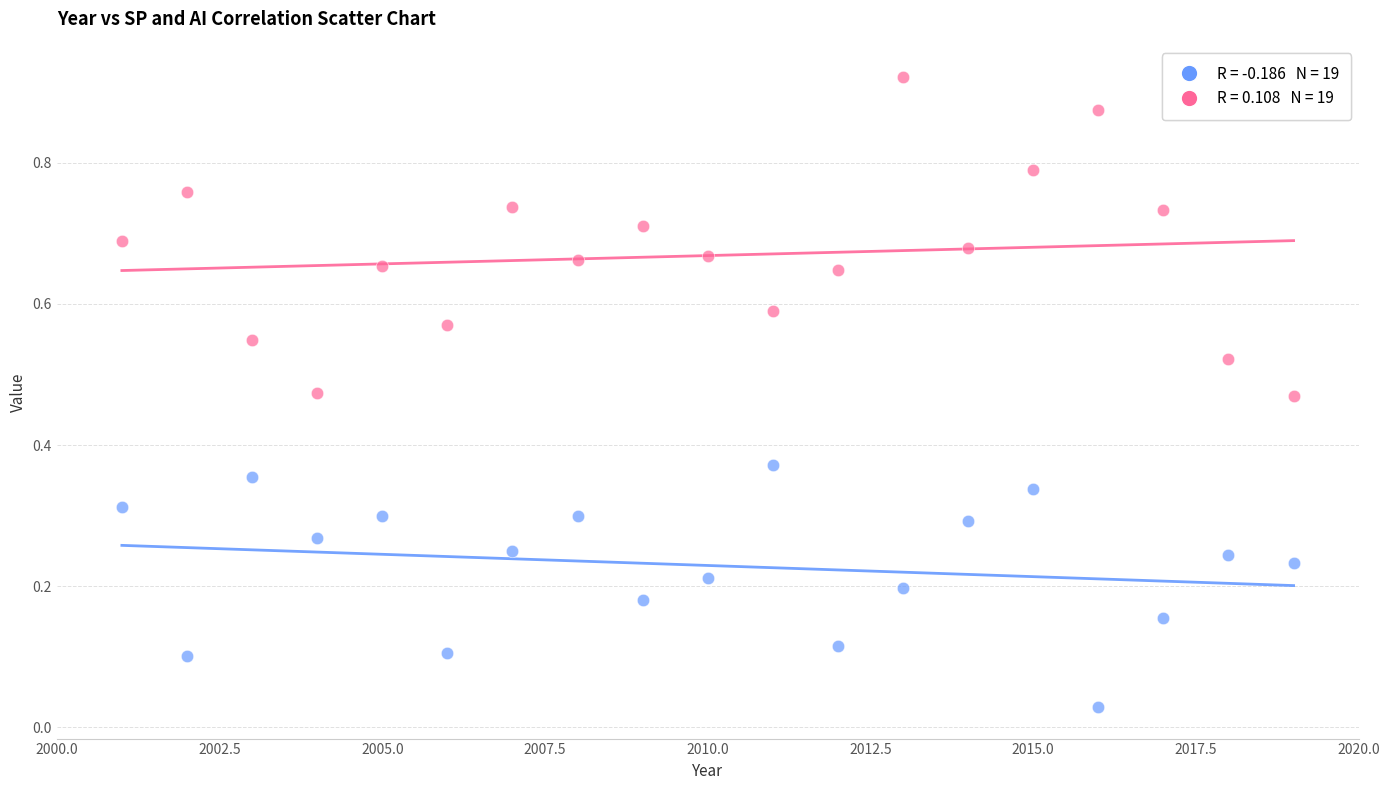

Across all data points, what is the range of X values (max minus min)?

18.0